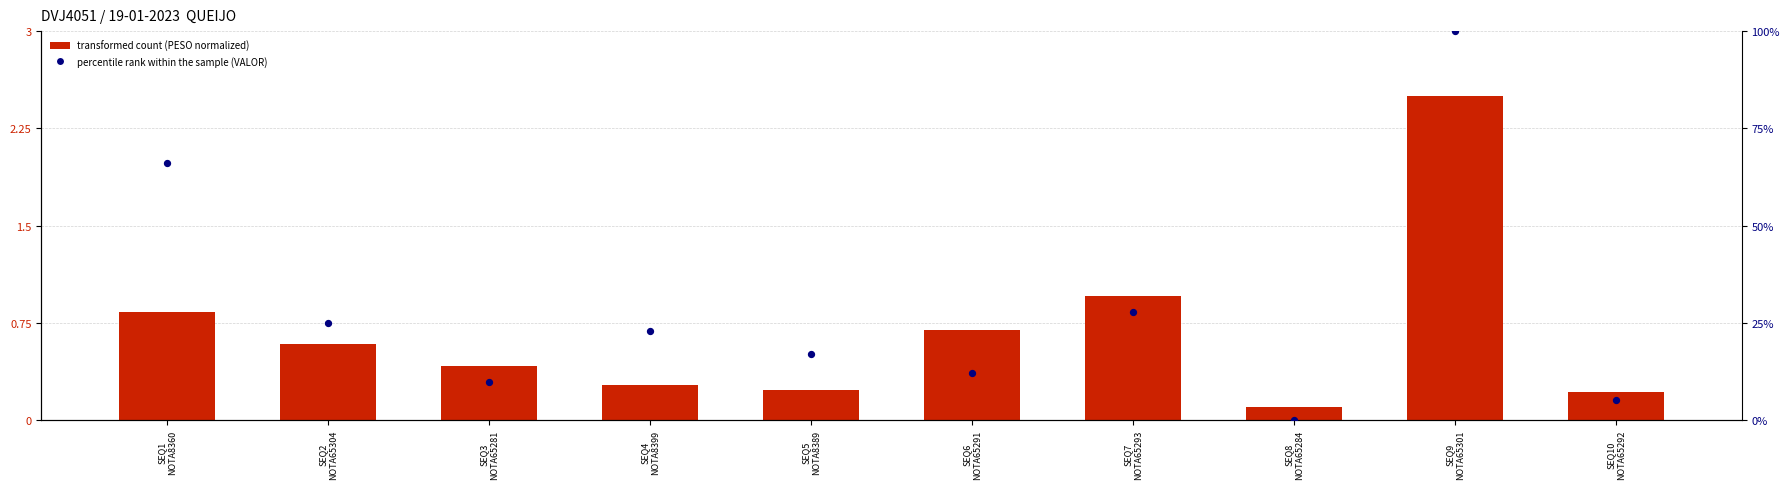

Which series contains the lowest Y value?

percentile rank within the sample (VALOR)